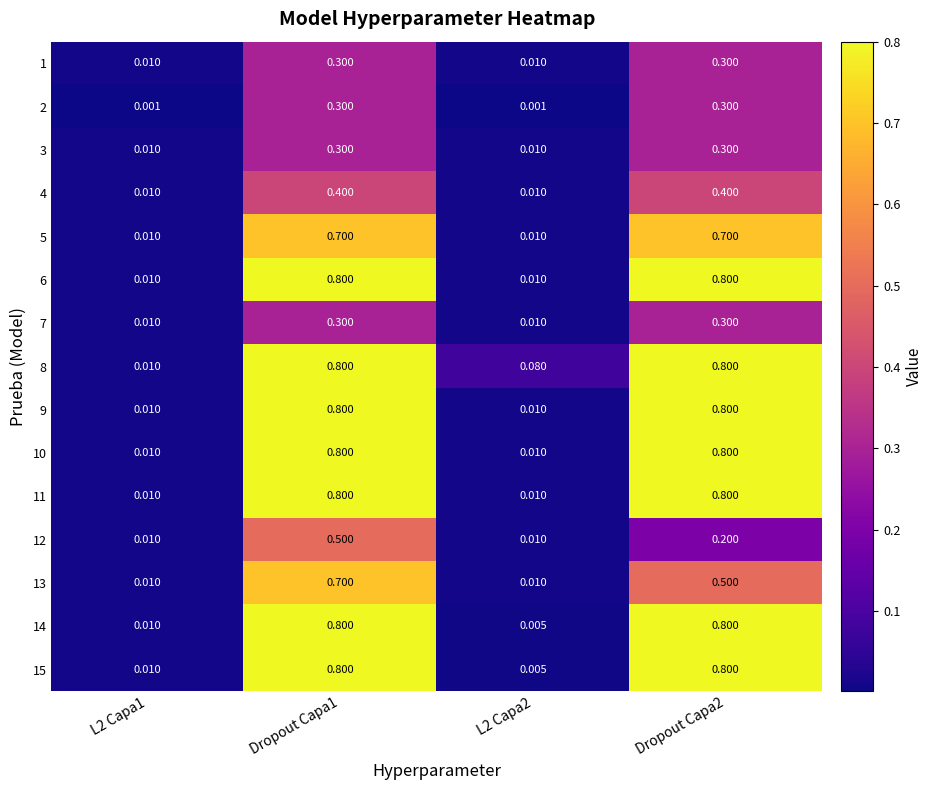

How many distinct data groups are displayed?

15